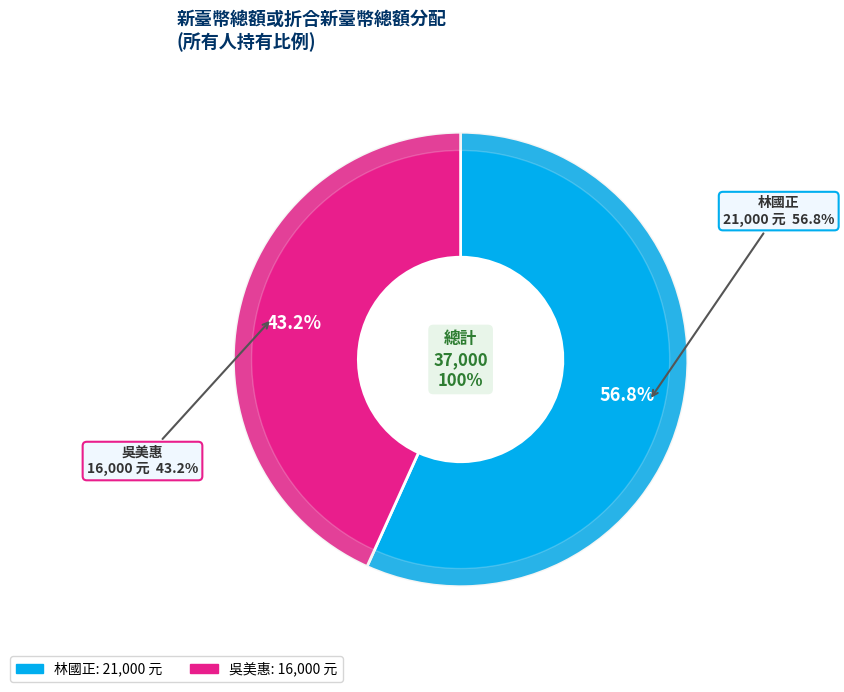

The 吳美惠 slice represents 43% of the pie. True or false?

True